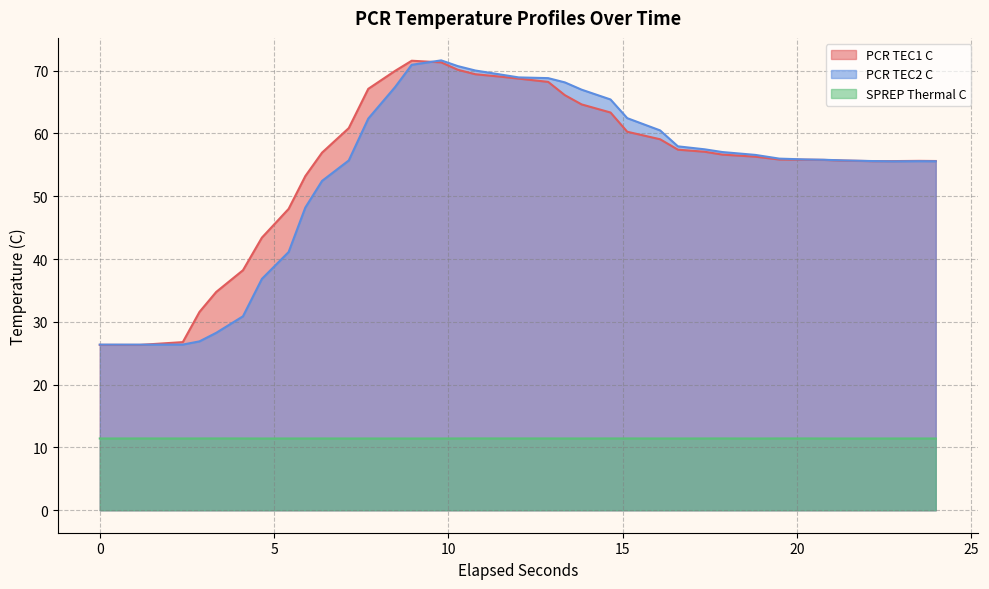

Which series has the largest range (max minus min)?

PCR TEC2 C